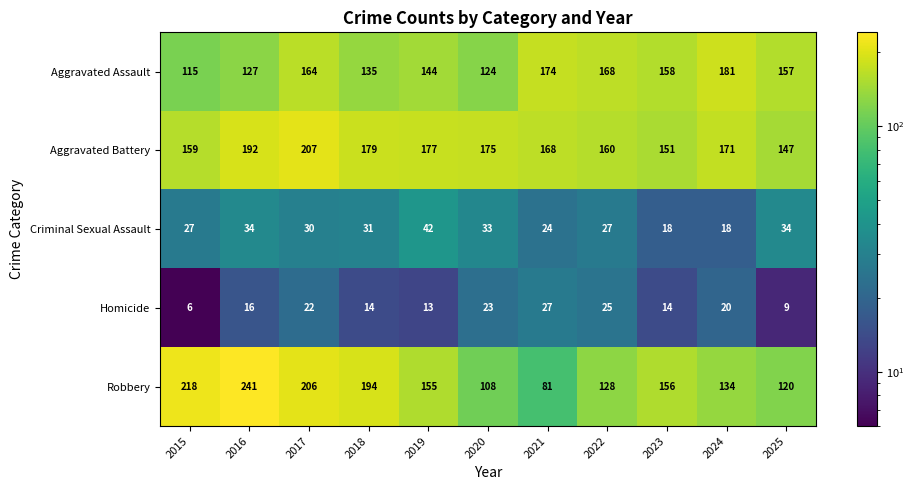

Count the number of categories in the chart.

11